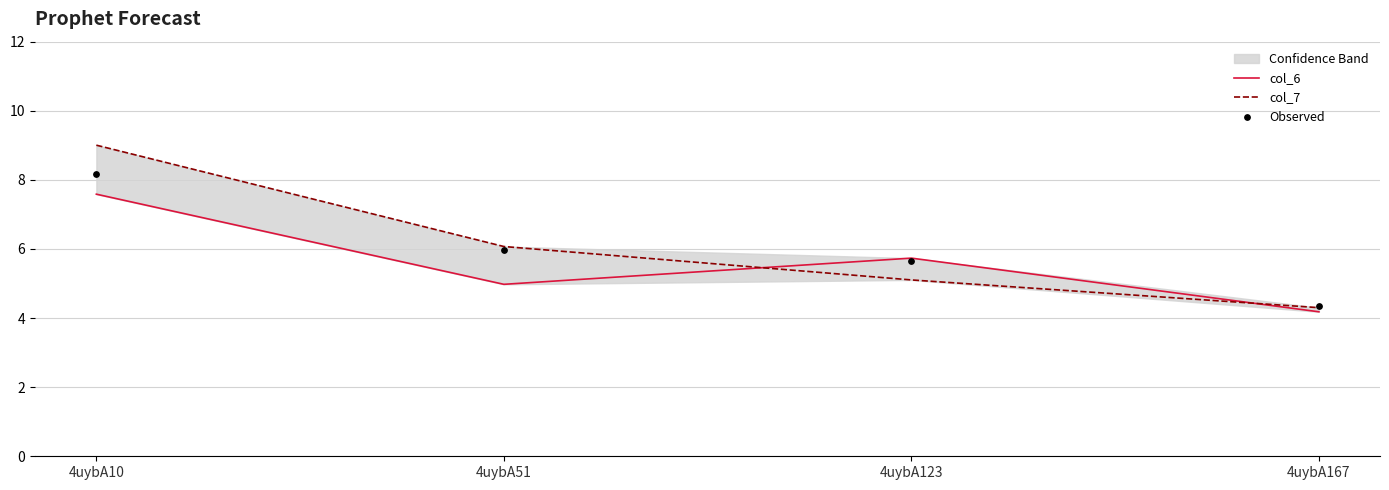

At which category is the sum across all series the highest?

4uybA10